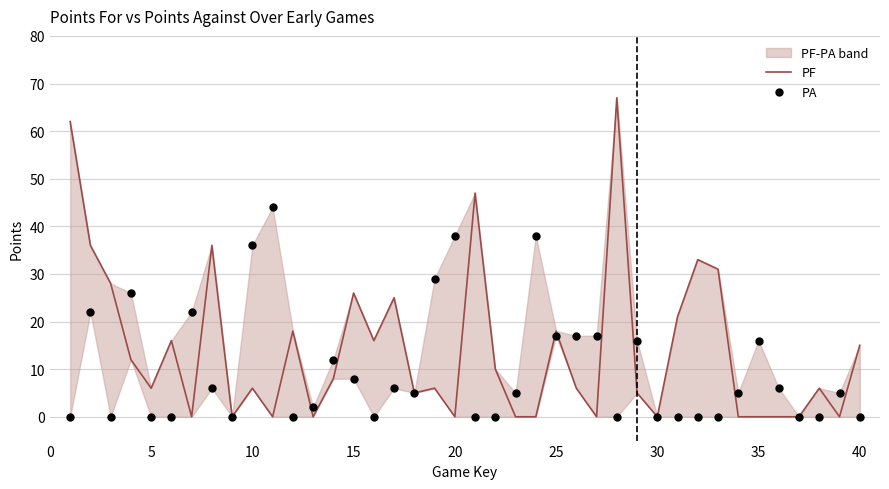

Which series reaches the minimum Y coordinate?

PF